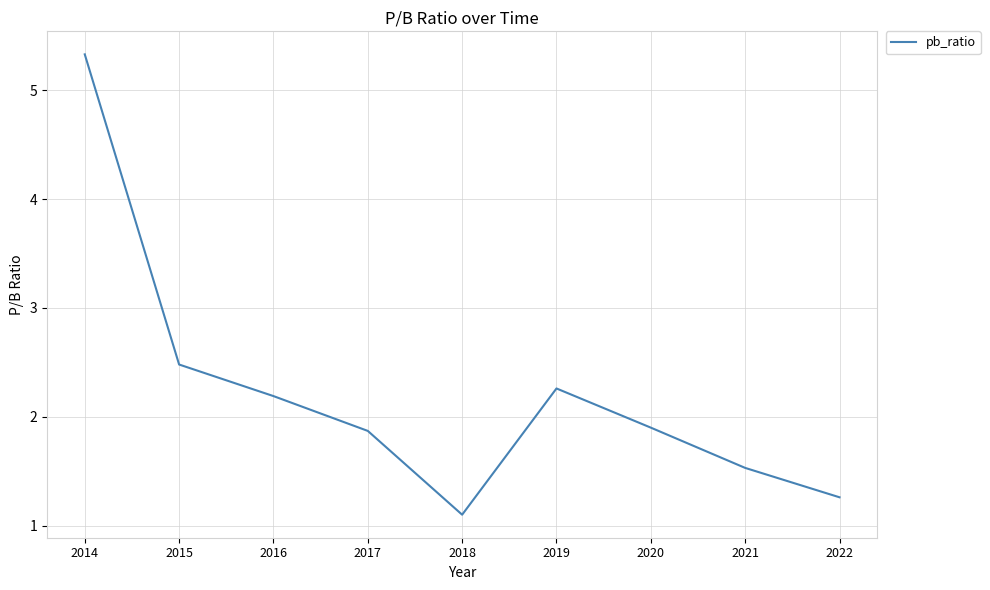

How many distinct data groups are displayed?

1